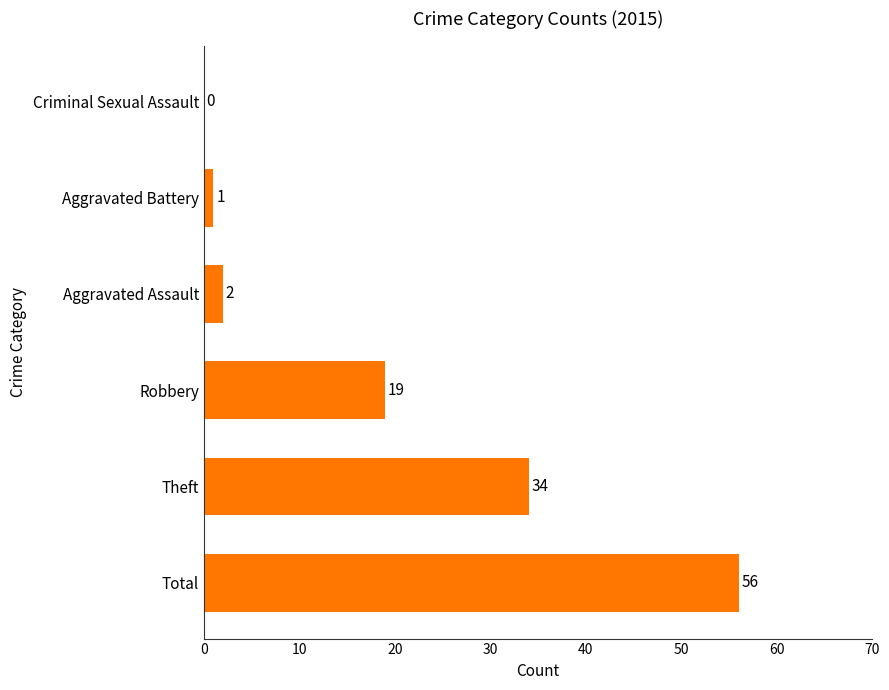

What is the maximum value shown in the chart?

56